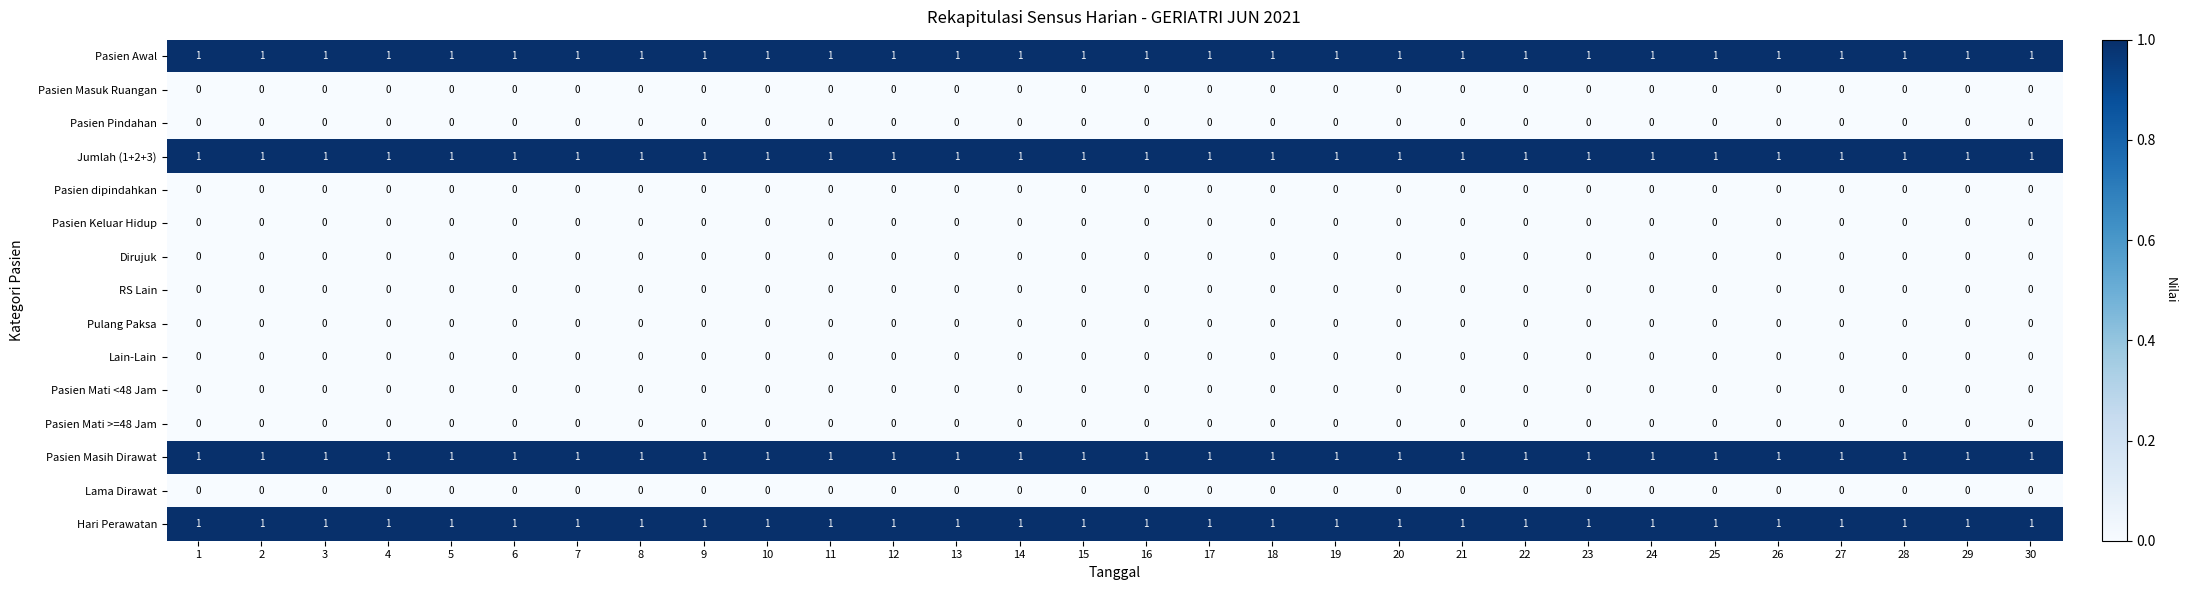

At how many categories does at least one series exceed 0?

30